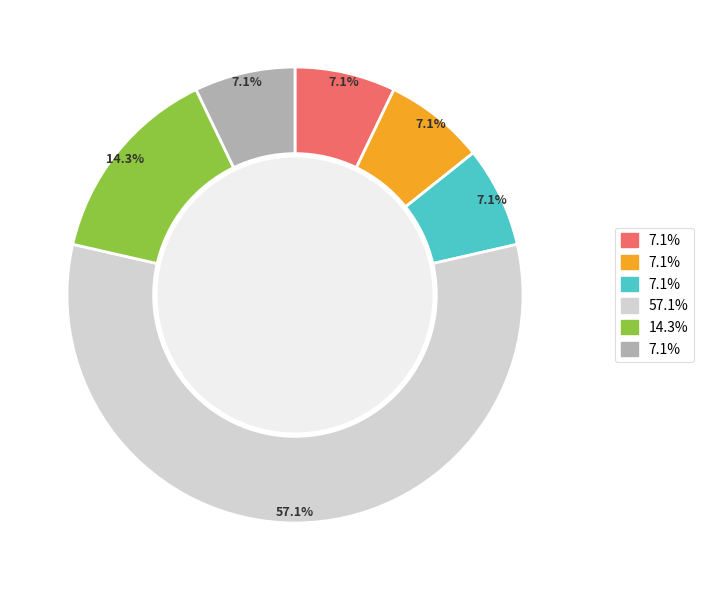

Is there any slice that represents more than half of the pie?

Yes